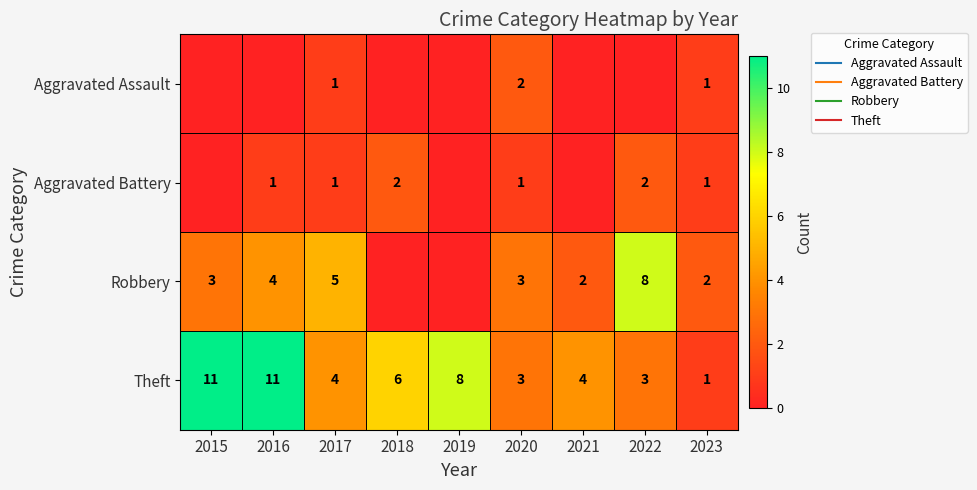

How many values in the Theft series exceed 4?

4